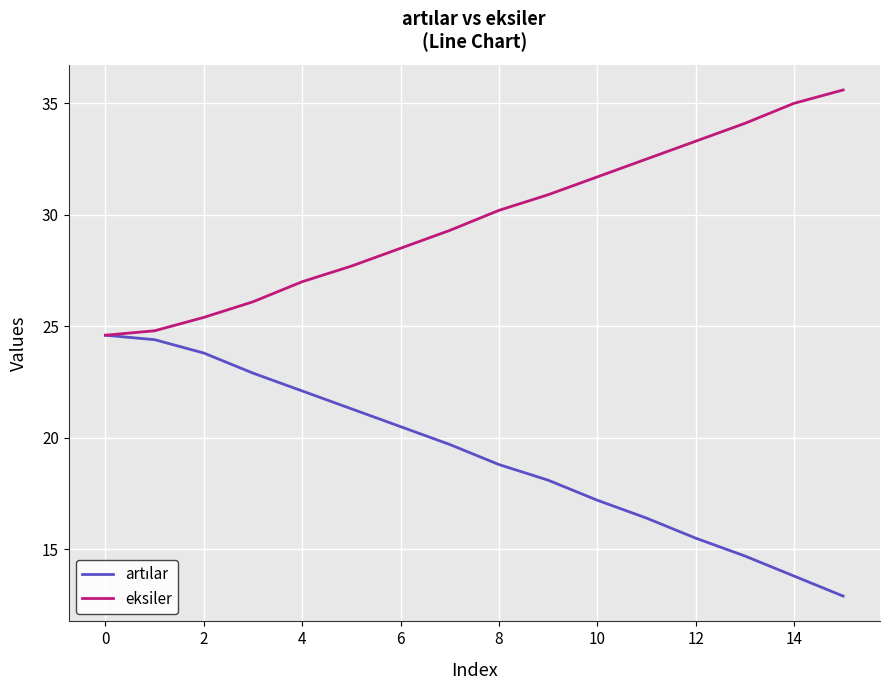

Which series has the largest total across all categories?

eksiler